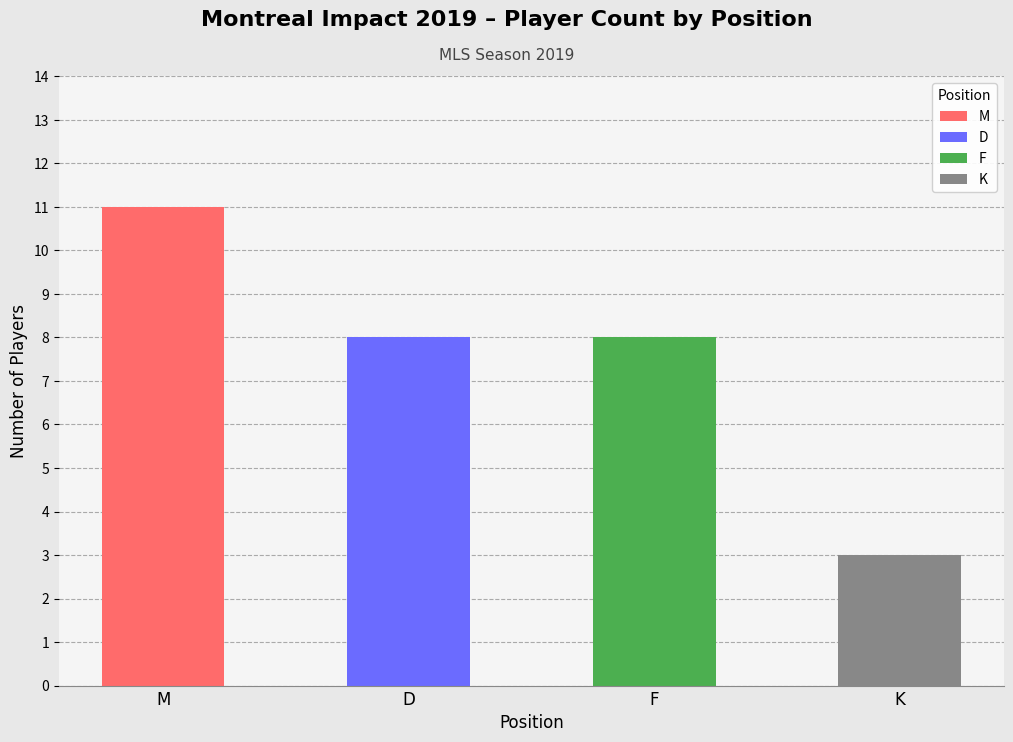

Read the value at D.

8